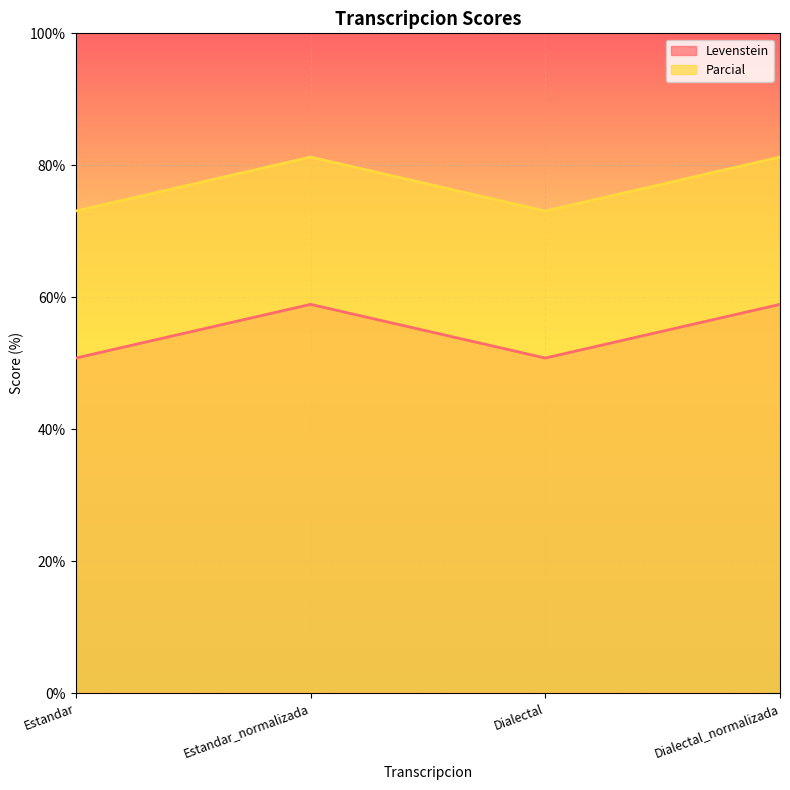

What position from the right is Estandar?

4